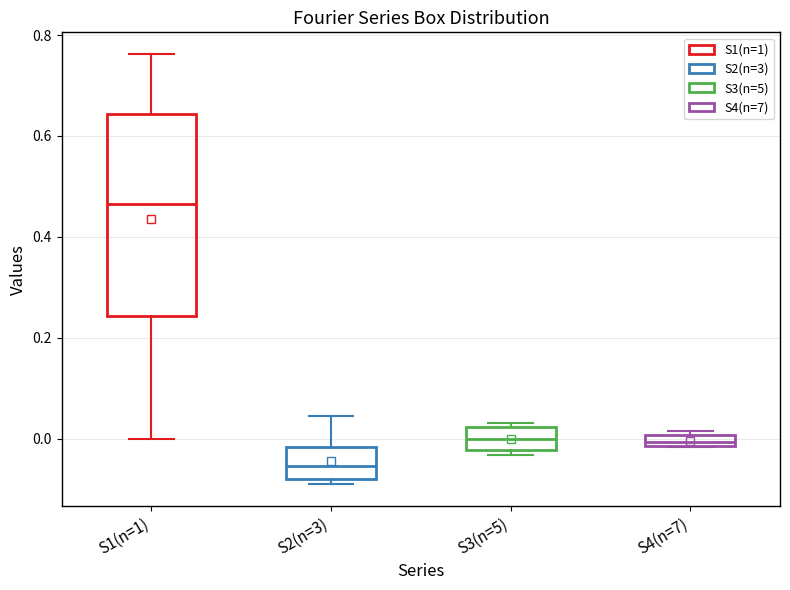

Which box has the highest median line?

S1(n=1)